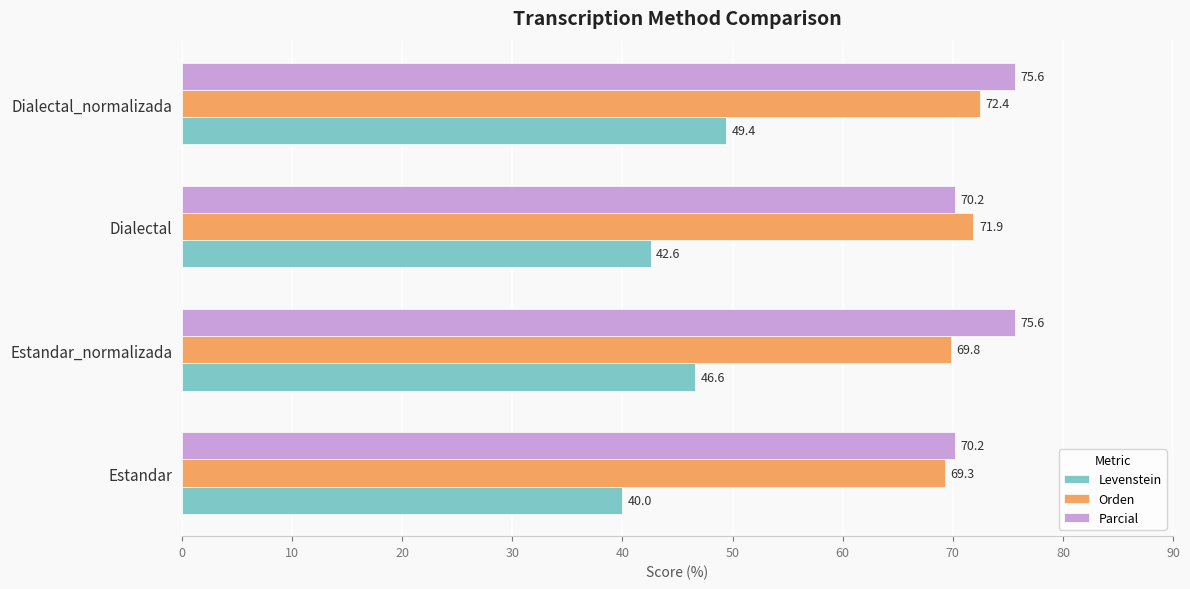

True or false: Parcial has a value of 75.6 at Dialectal_normalizada.

True